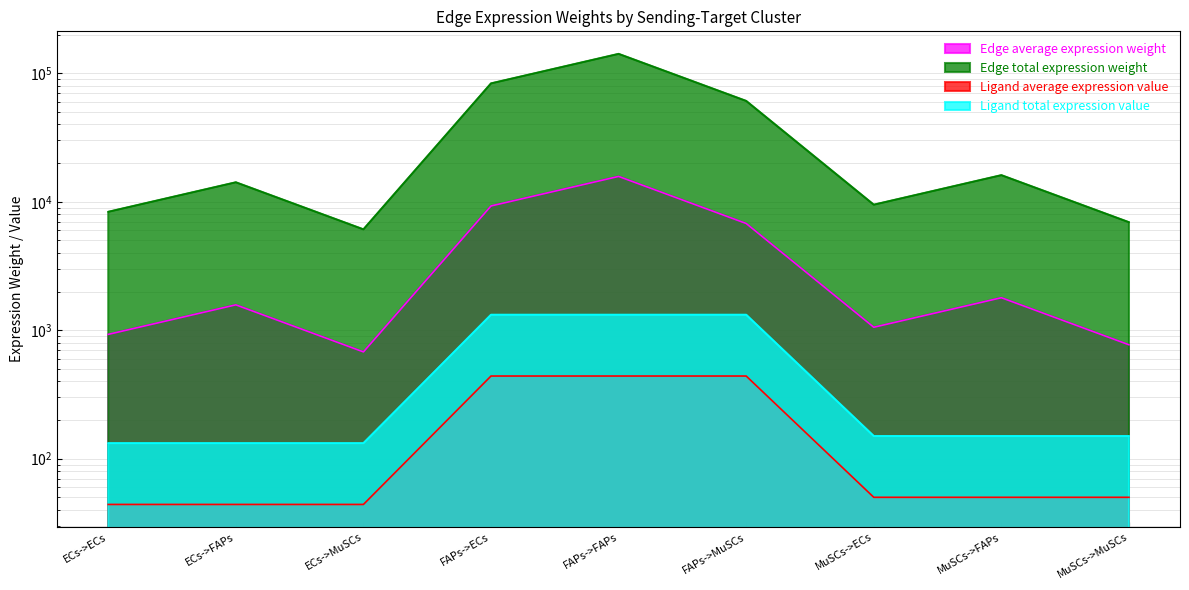

True or false: Ligand total expression value has more than 1 points higher than both neighbors.

False